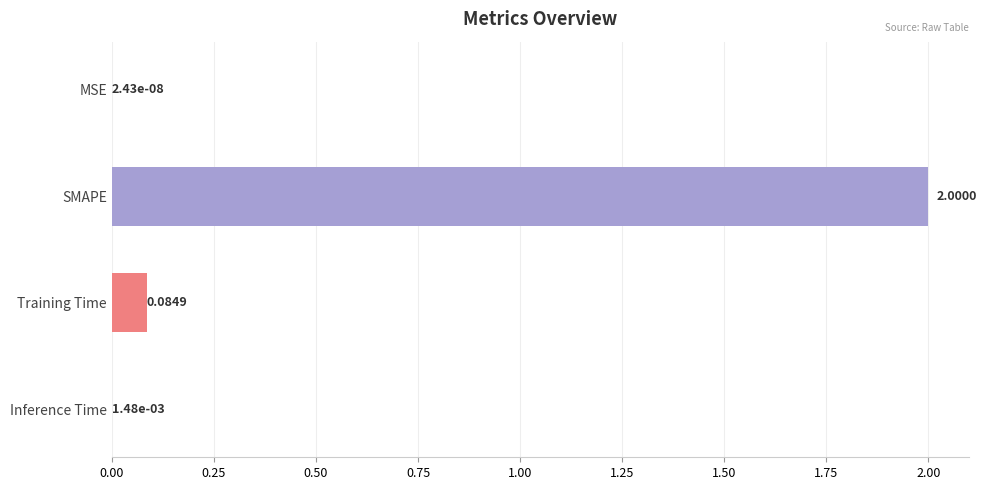

Which has a higher value, Training Time or SMAPE?

SMAPE